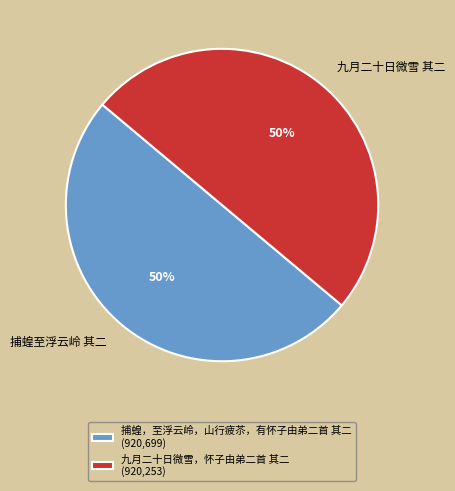

To the nearest percent, what portion does 捕蝗至浮云岭 其二 represent?

50%